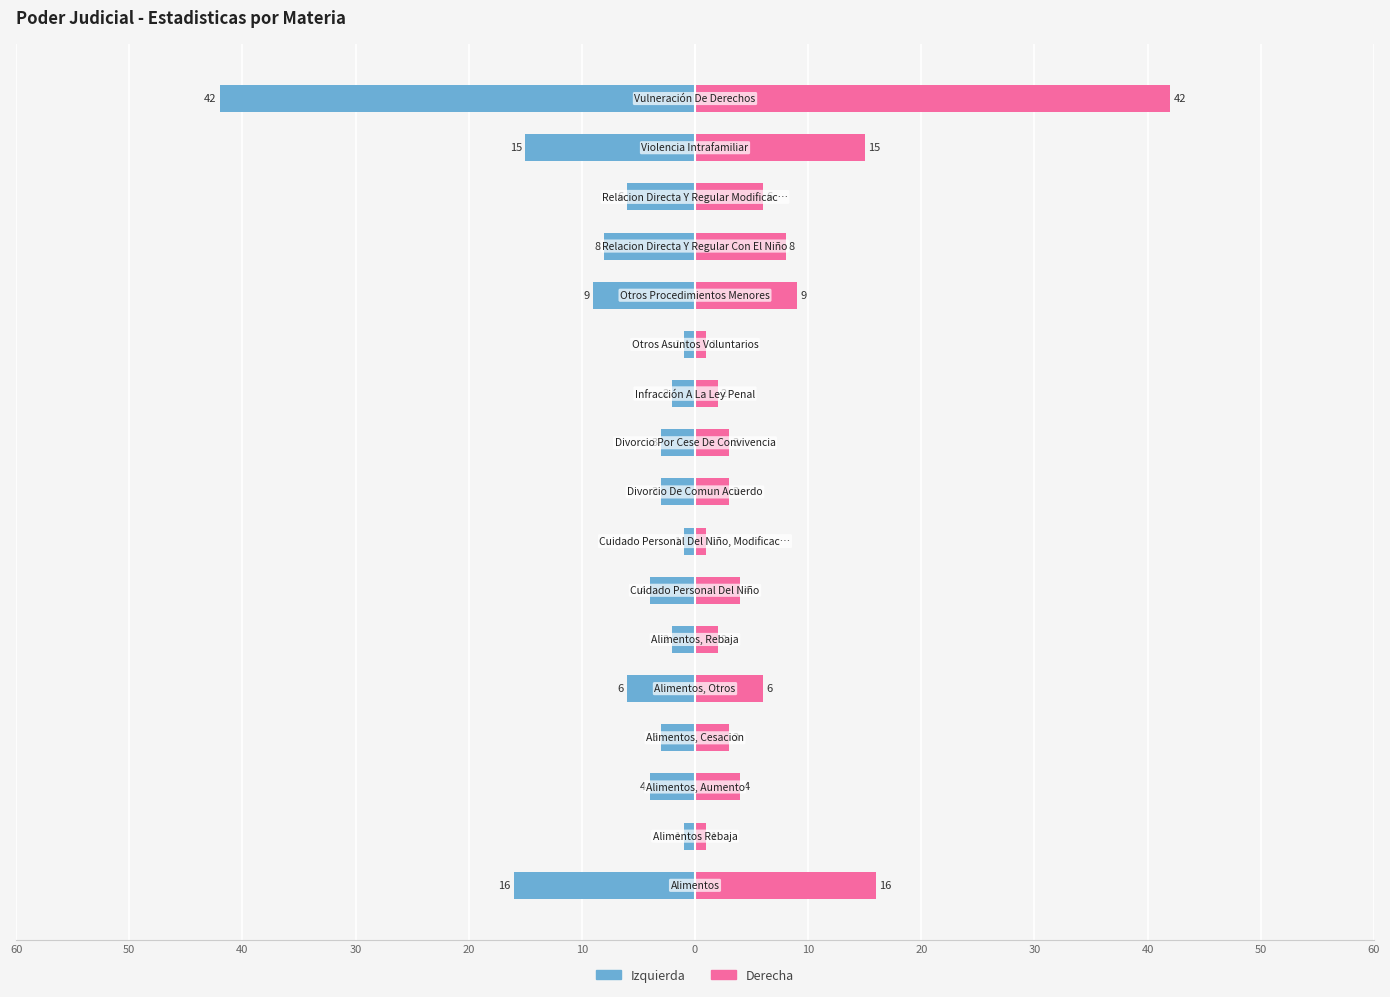

Rank the series by their maximum value, from lowest to highest.

Casos (izquierda), Casos (derecha)